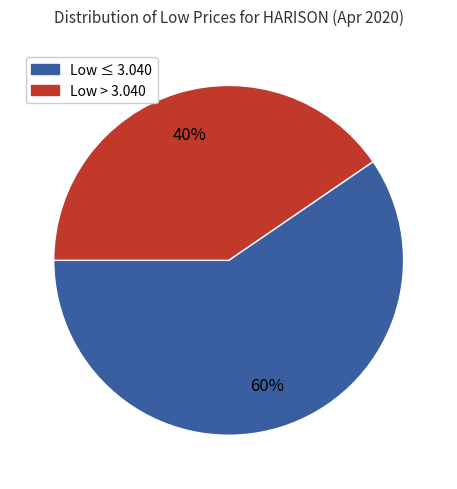

Does any single category account for the majority?

Yes